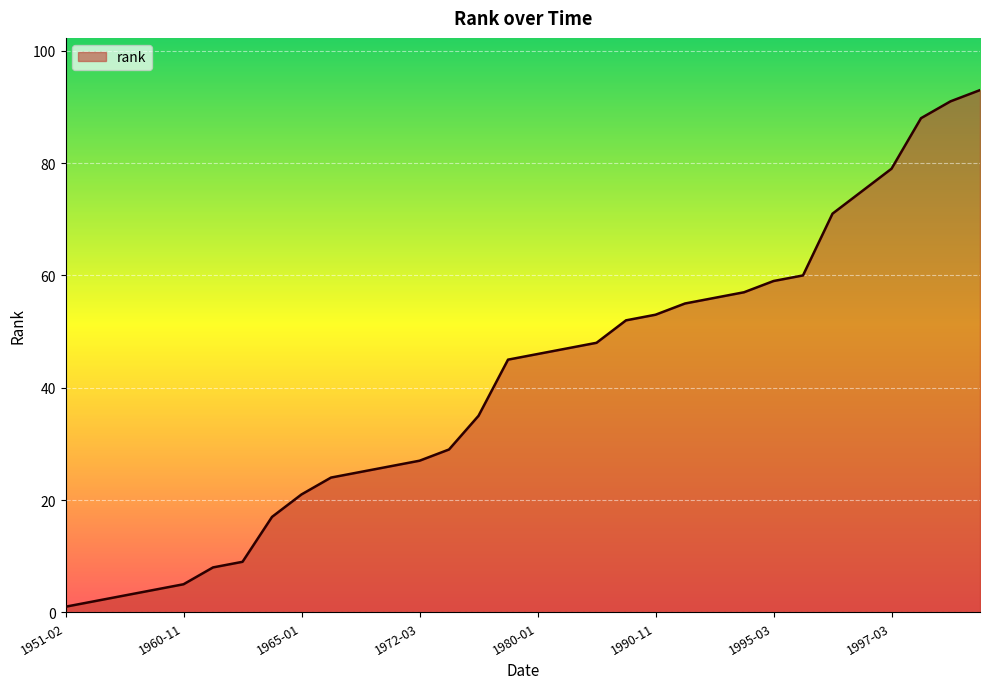

What is the difference between the maximum and minimum values?

92